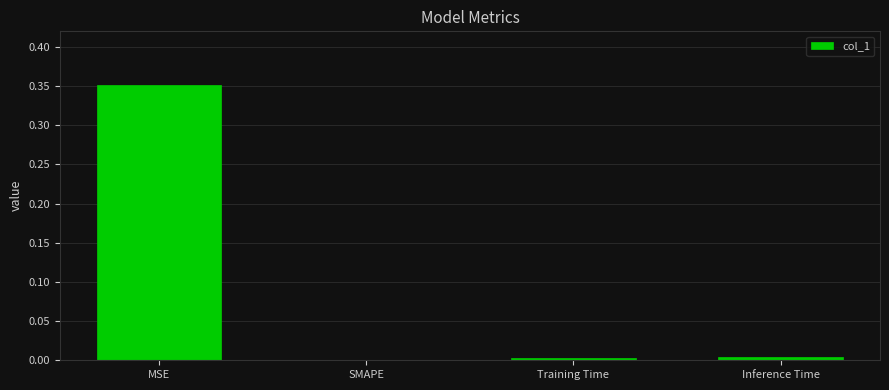

Which has a higher value, MSE or Inference Time?

MSE